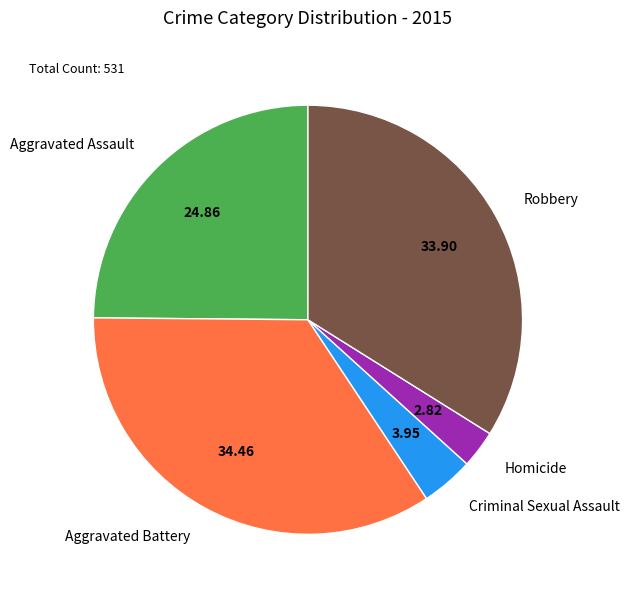

How many slices are in this pie chart?

5